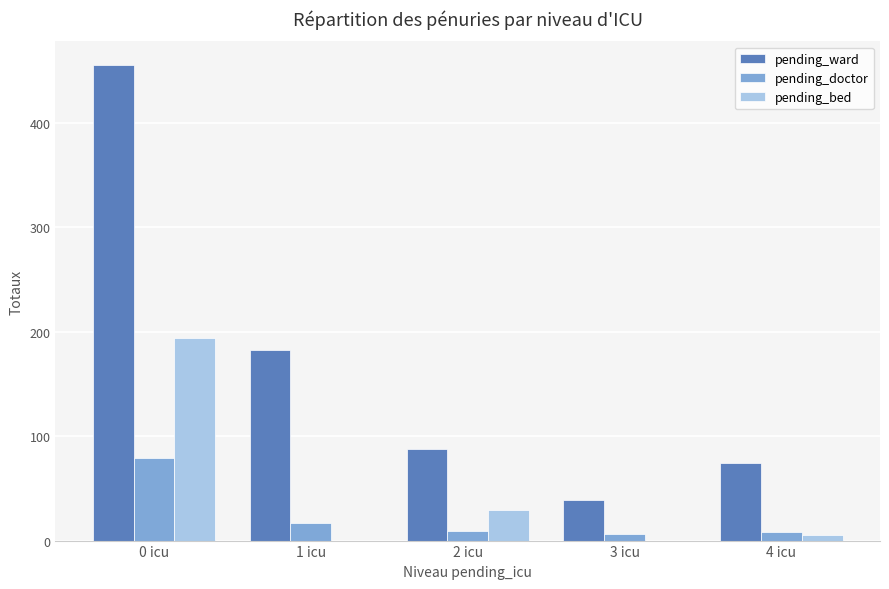

Is it true that pending_ward equals 116 at 2 icu?

False